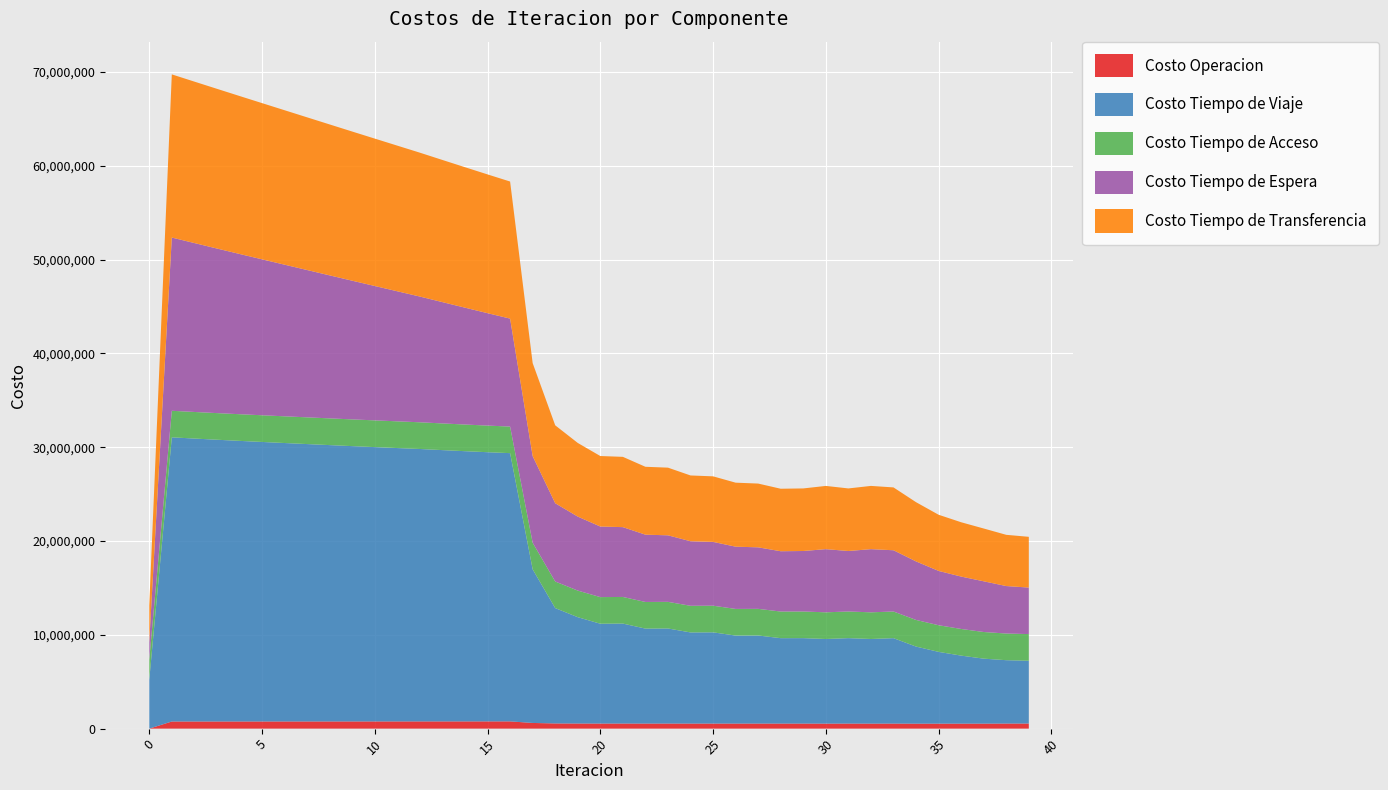

Reading right to left, extract all data points from this chart.

Costo Operacion: 543498.2	540824.1	533103.6	532023.8	531476.2	529108.7	537336.9	534347.1	538468.7	534343.1	538467.1	538425.1	539846.8	538363.8	540146.4	538626.5	540978.5	539413.2	542714.6	541089.1	545676.1	553342.0	605253.2	772569.4	771505.9	770514.9	769589.0	768722.2	767714.9	766758.6	765848.2	764979.5	764148.9	763353.6	762591.3	761860.1	761158.5	760485.8	759841.3	0.0
Costo Tiempo de Viaje: 6691310.3	6753898.8	6925324.1	7250312.8	7649499.4	8217177.0	9105979.1	9019316.3	9106928.7	9019508.9	9106833.2	9103234.3	9387287.9	9381284.1	9722893.4	9715099.0	10133800.5	10123549.9	10655106.7	10640934.9	11333246.4	12294699.6	16378531.4	28590282.3	28691279.7	28800874.9	28916596.0	29036603.0	29137696.6	29240103.3	29345150.1	29454287.5	29565937.7	29678558.8	29792635.8	29909556.6	30031274.3	30157756.2	30288164.8	5199237.2
Costo Tiempo de Acceso: 2842574.5	2842087.9	2841476.5	2840766.1	2839653.5	2838850.8	2840688.2	2843812.8	2840002.1	2843798.9	2840002.0	2839435.4	2839060.6	2839235.1	2838822.1	2838880.4	2838341.6	2838258.6	2837493.3	2837241.5	2836046.1	2834335.8	2833662.4	2833123.5	2837478.9	2841143.8	2844136.2	2846470.5	2848157.6	2849205.7	2849619.7	2849400.8	2848546.8	2847051.9	2844906.5	2842097.0	2838605.3	2834408.1	2829476.2	2156804.5
Costo Tiempo de Espera: 4958138.0	5058487.1	5403419.9	5583492.8	5789477.7	6236665.9	6528139.5	6732374.4	6446802.5	6732183.2	6446940.8	6426495.7	6556969.8	6635415.0	6801056.6	6880836.7	7090884.8	7172073.0	7440682.3	7522893.8	7884137.7	8341211.3	9232206.2	11506183.8	11981239.7	12455215.9	12928440.5	13401184.0	13861131.4	14321046.8	14780960.7	15240903.8	15700907.4	16161004.8	16621232.7	17081633.0	17542254.5	18003156.4	18464412.4	1846441.2
Costo Tiempo de Transferencia: 5408992.5	5461101.3	5627082.9	5790672.7	5986589.2	6313706.7	6697912.7	6740609.0	6669940.5	6739939.4	6669934.0	6661651.8	6797007.9	6821390.8	6987118.3	7010957.8	7212963.3	7235586.0	7492517.4	7513716.8	7851529.4	8306298.1	9913209.1	14610658.9	14790265.3	14971124.7	15152857.7	15335151.5	15523168.5	15711294.8	15899434.6	16087492.3	16275369.7	16462961.8	16650152.8	16836811.0	17022781.5	17207877.4	17391866.1	3930283.5